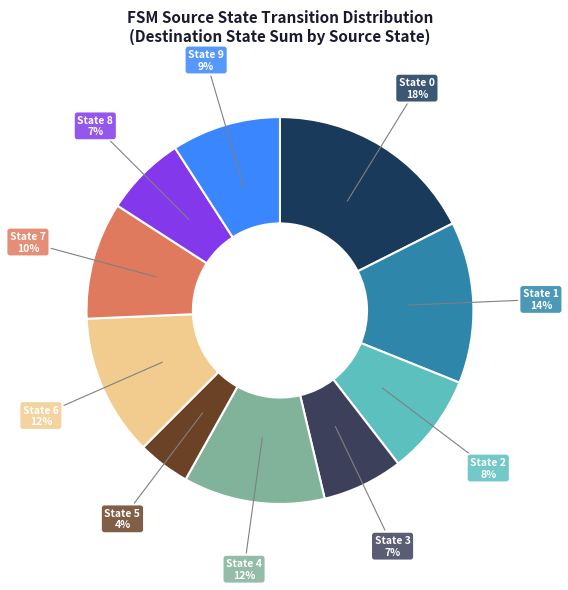

Count the number of slices in the pie.

10